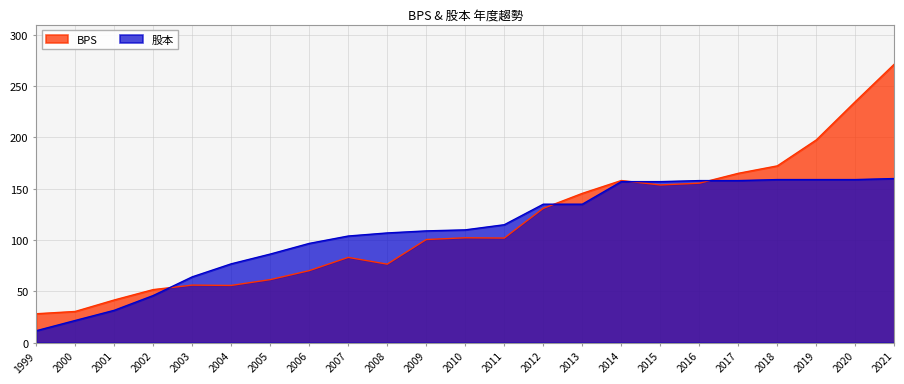

Is it true that 股本 equals 106.3 at 2016?

False